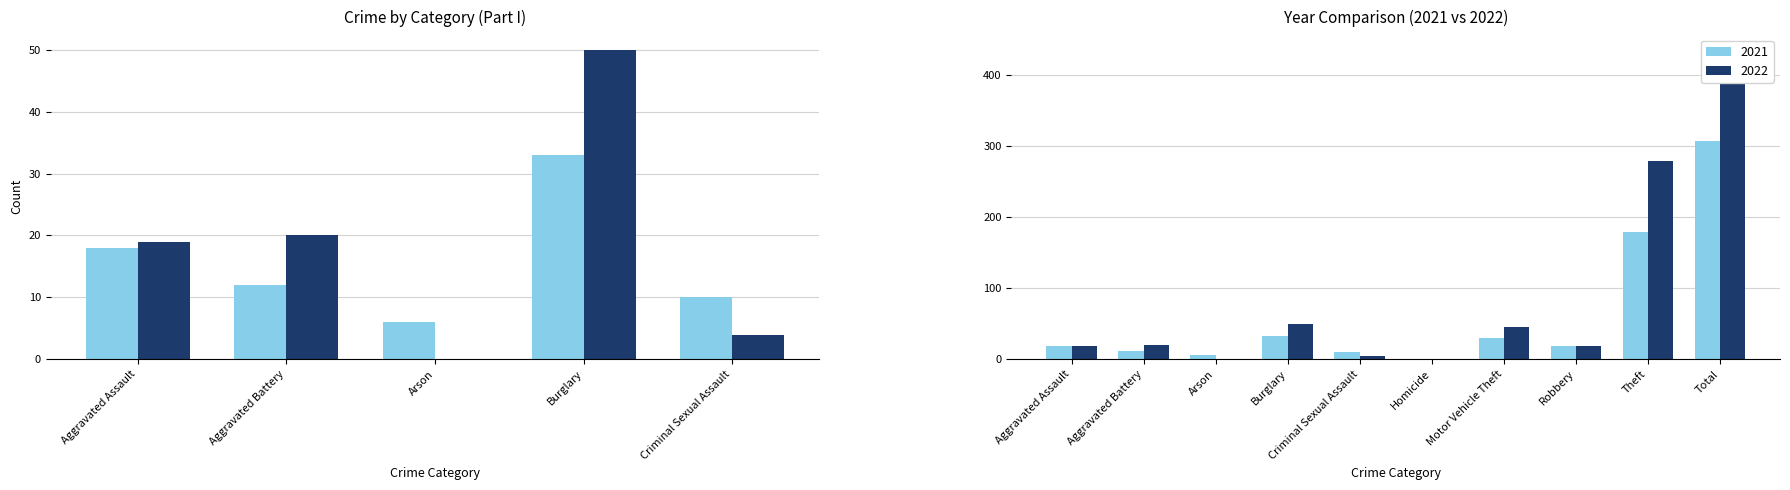

What is the difference between the maximum and minimum values in the 2021 series?

307